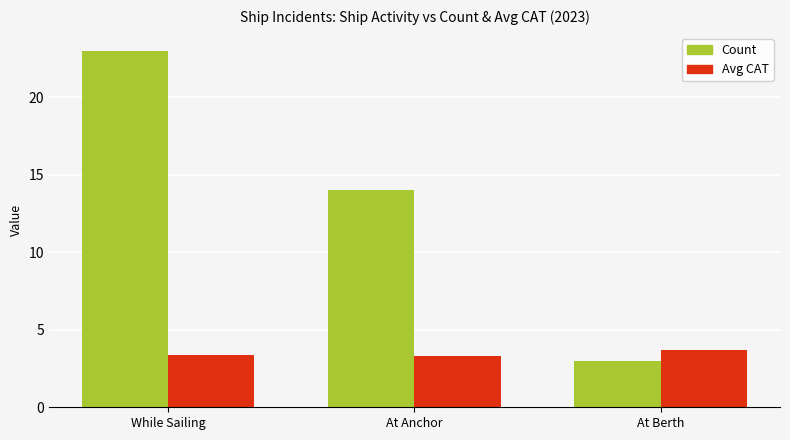

What is the minimum value shown in the chart?

3.0